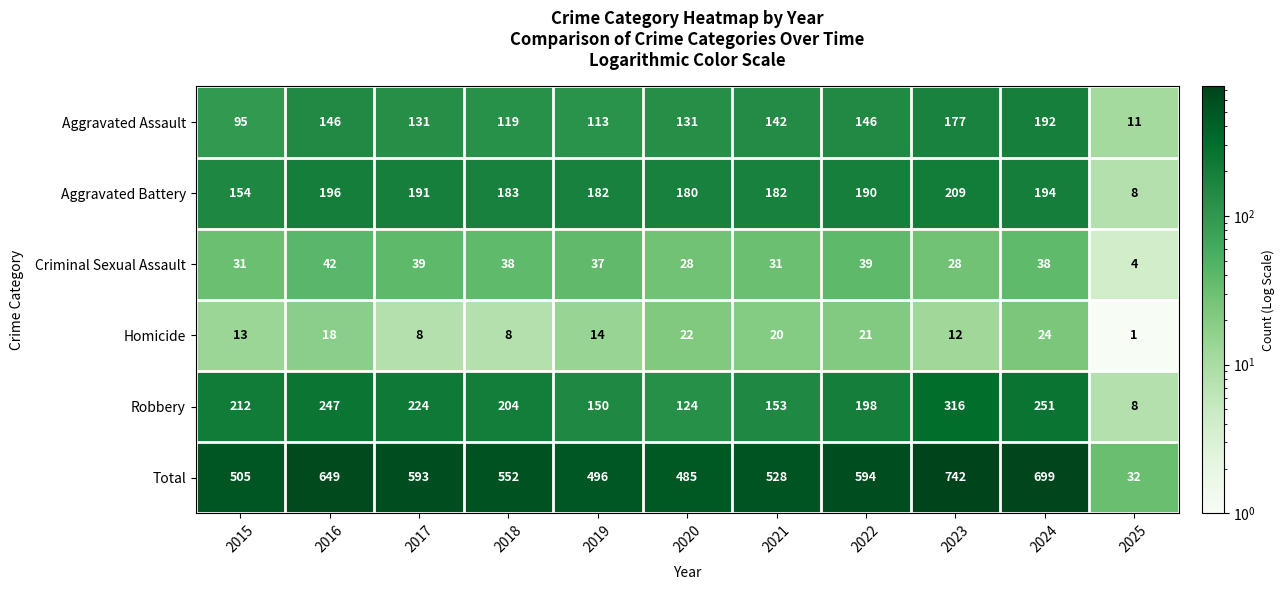

Which series changed the most between 2016 and 2022?

Total